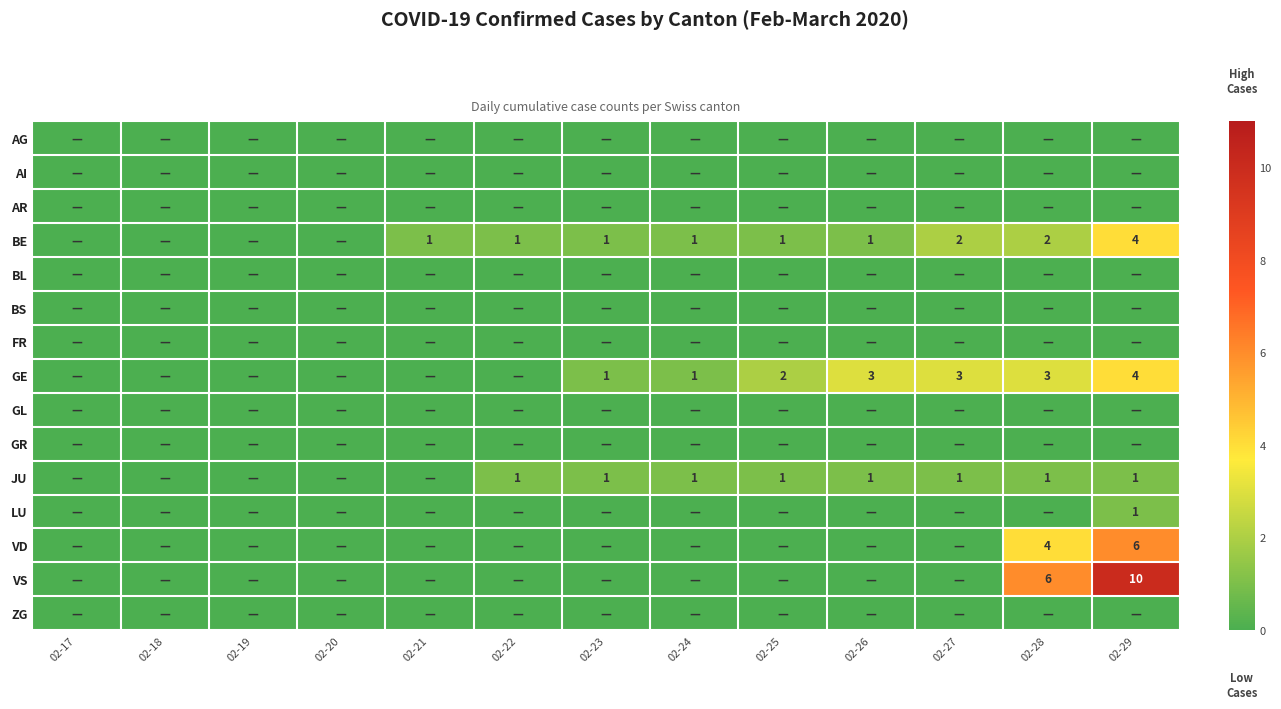

The value of BE at 02-25 is 1. True or false?

True